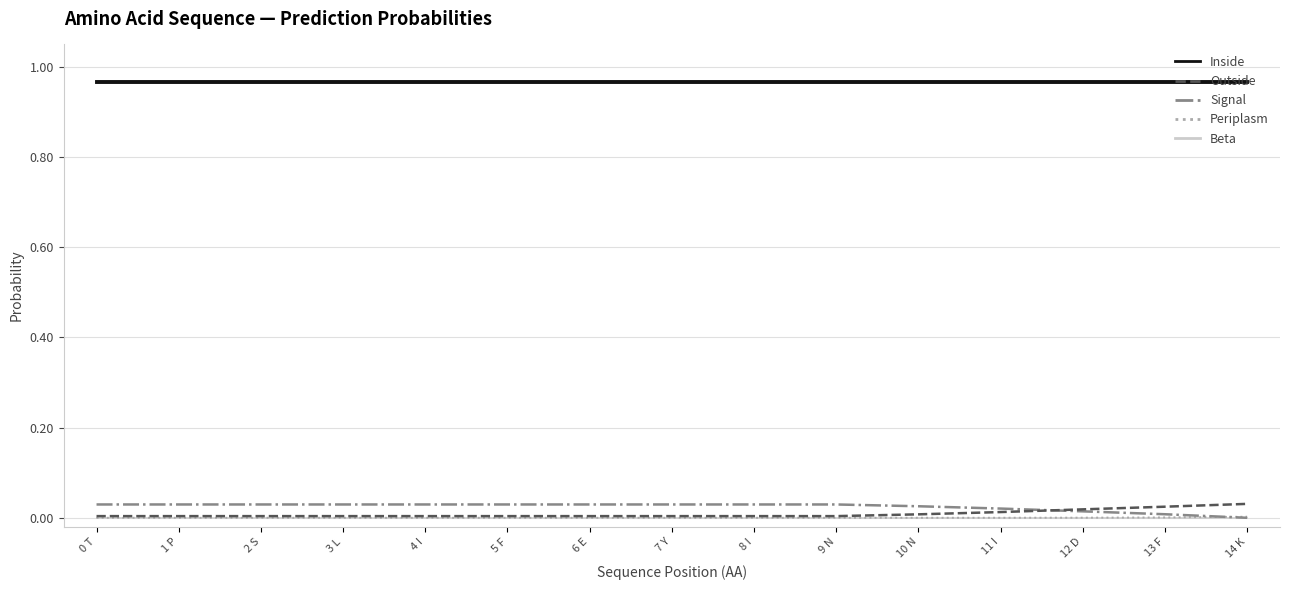

The Beta series shows 0.0 at 0 T. True or false?

True